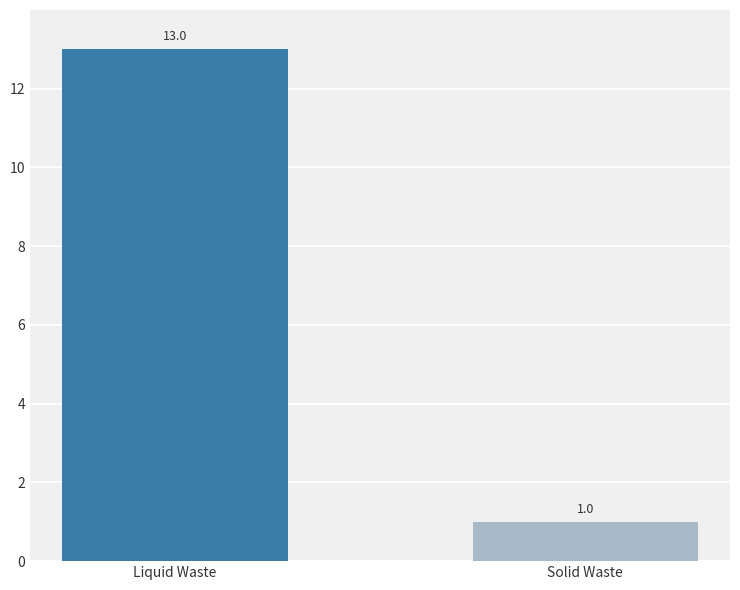

List the labels in order of value, smallest first.

Solid Waste, Liquid Waste